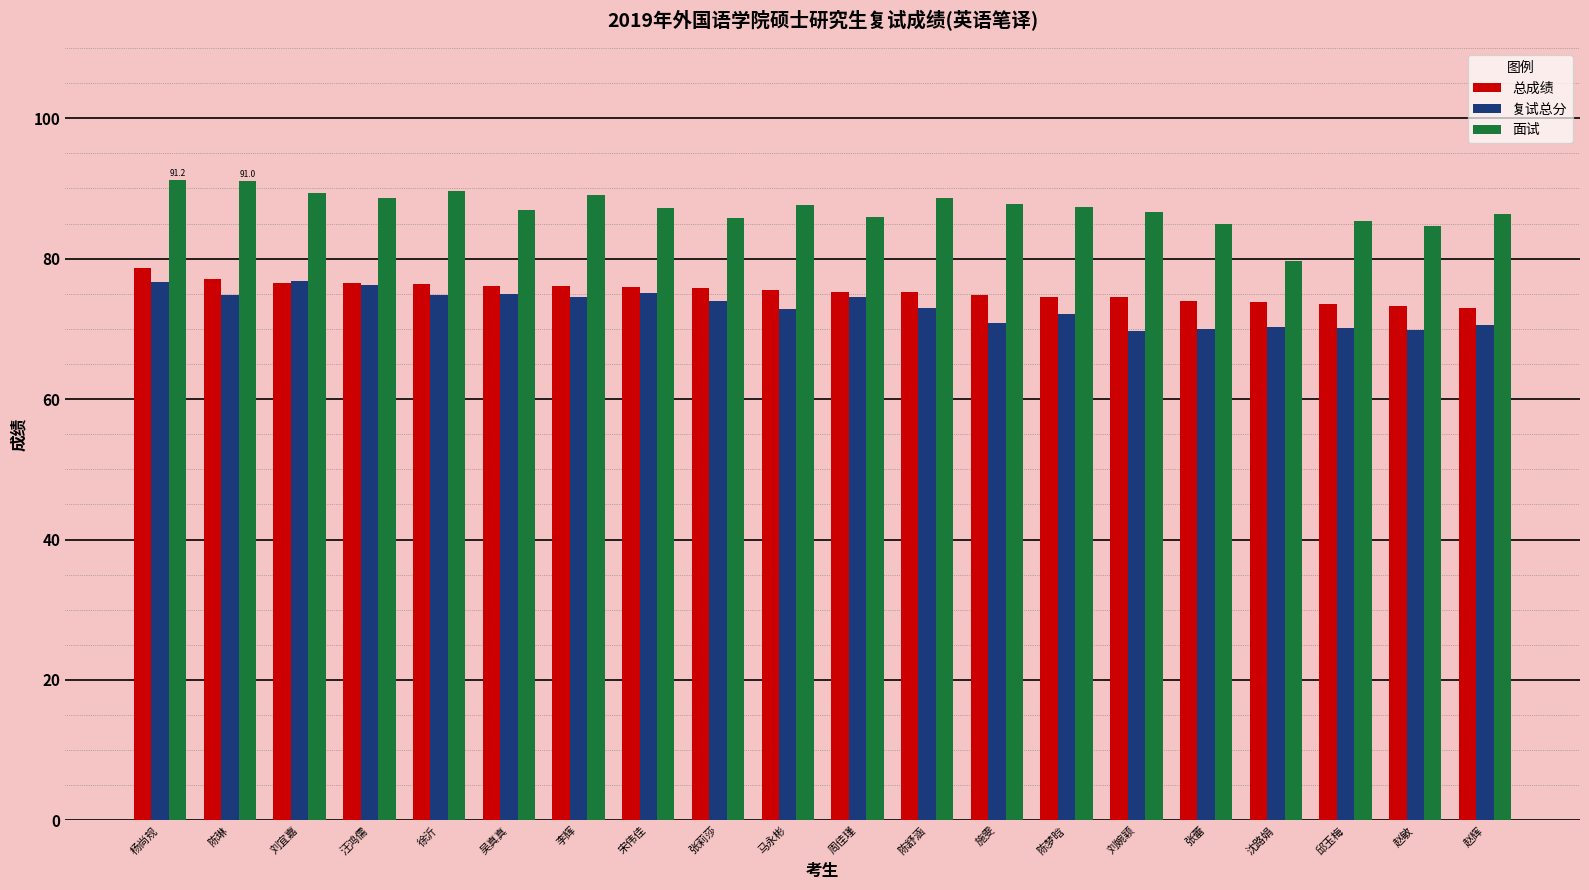

What is the difference between the maximum and minimum values in the 面试 series?

11.6